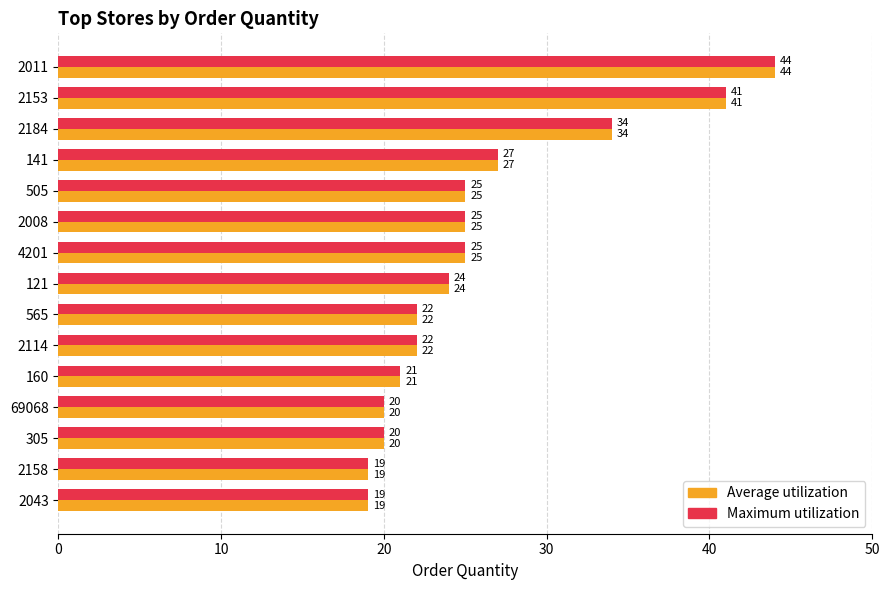

At which label is Average utilization closest to 31?

2184